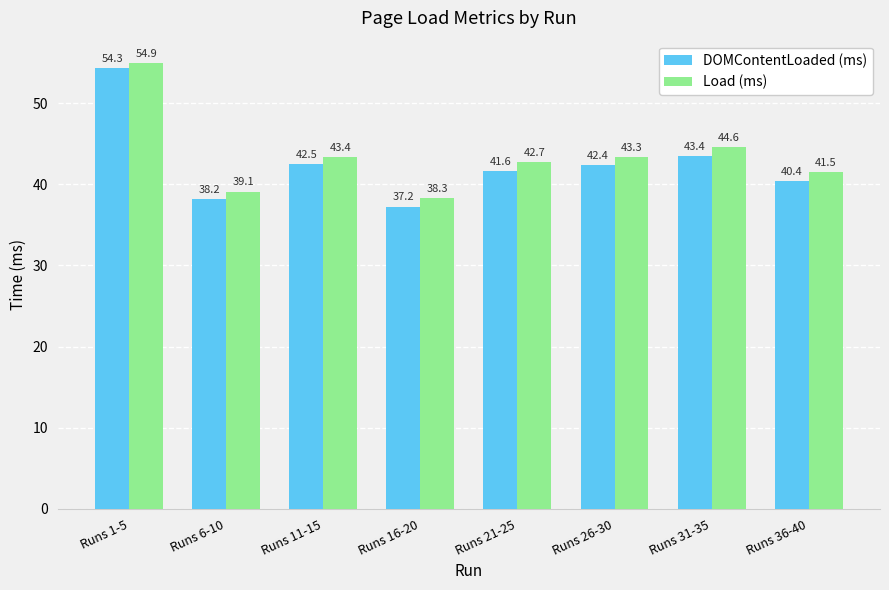

What is the value of the DOMContentLoaded (ms) bar at the 2nd from the left?

38.2